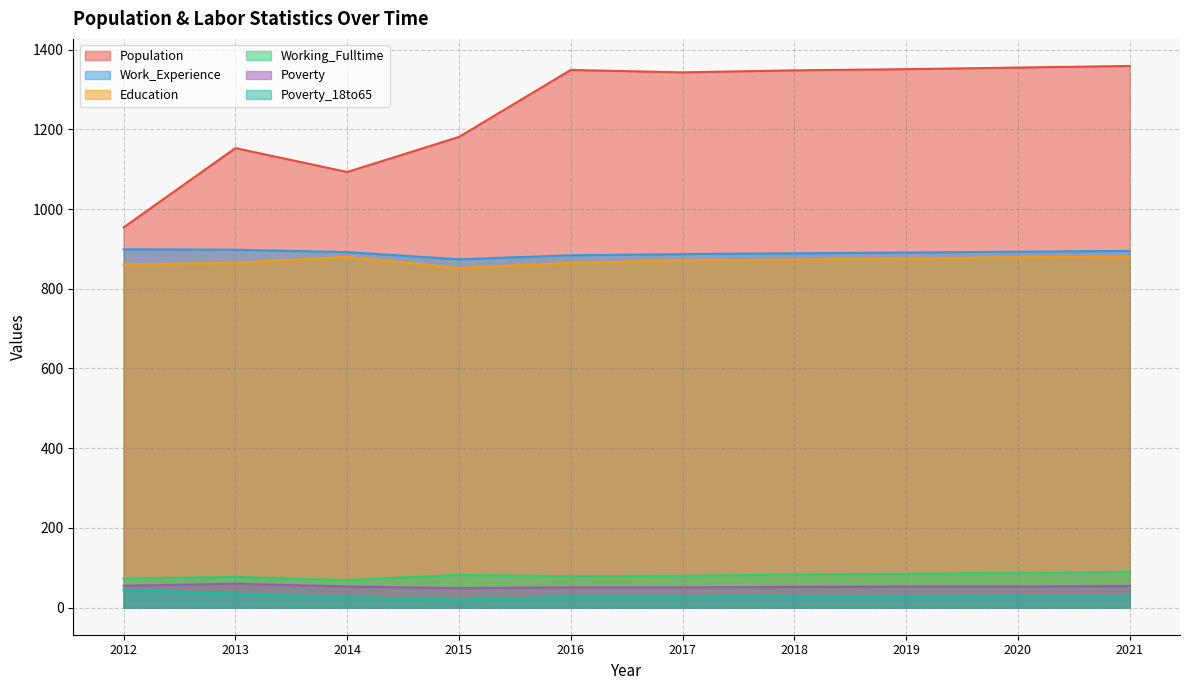

True or false: Poverty_18to65 and Poverty cross at least once.

False